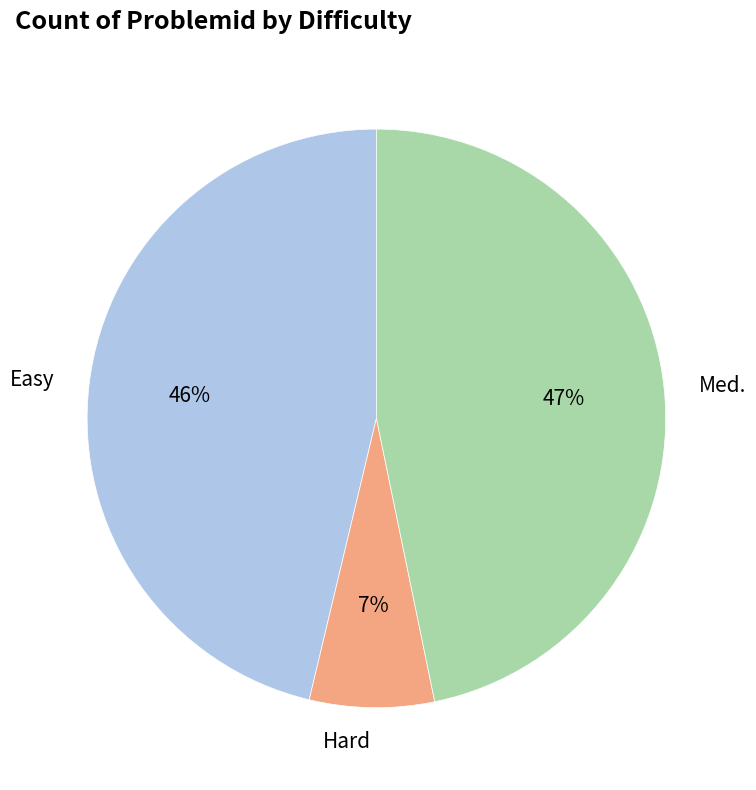

What is the ratio of the value at Med. to the value at Easy?

1.0